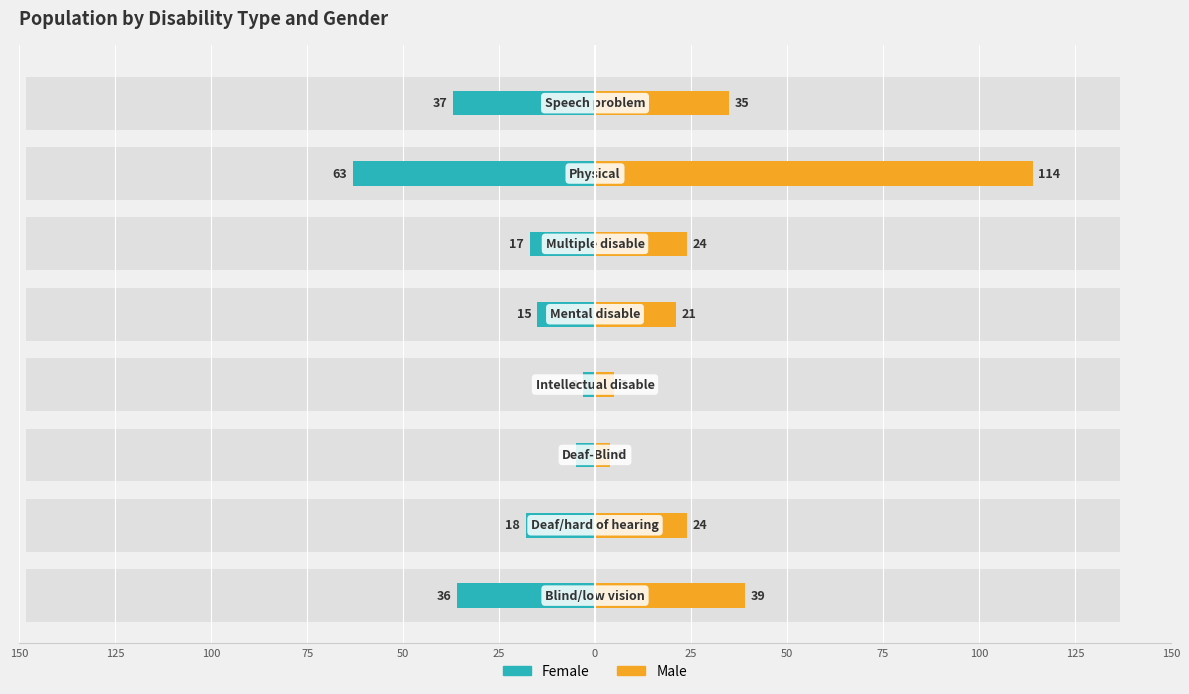

How many values in the Female series are below -17?

4